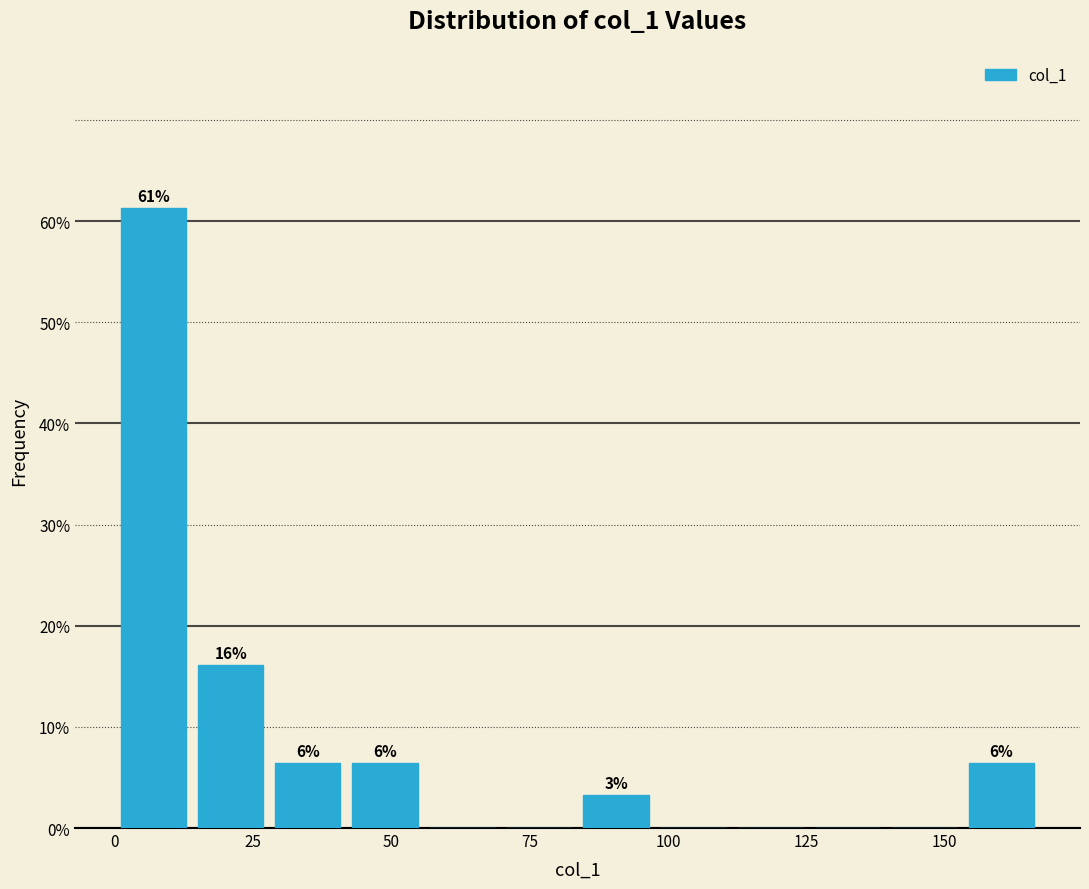

Around what value on the x-axis is the tallest bar? Give the approximate position of its centre, as read against the axis.

5